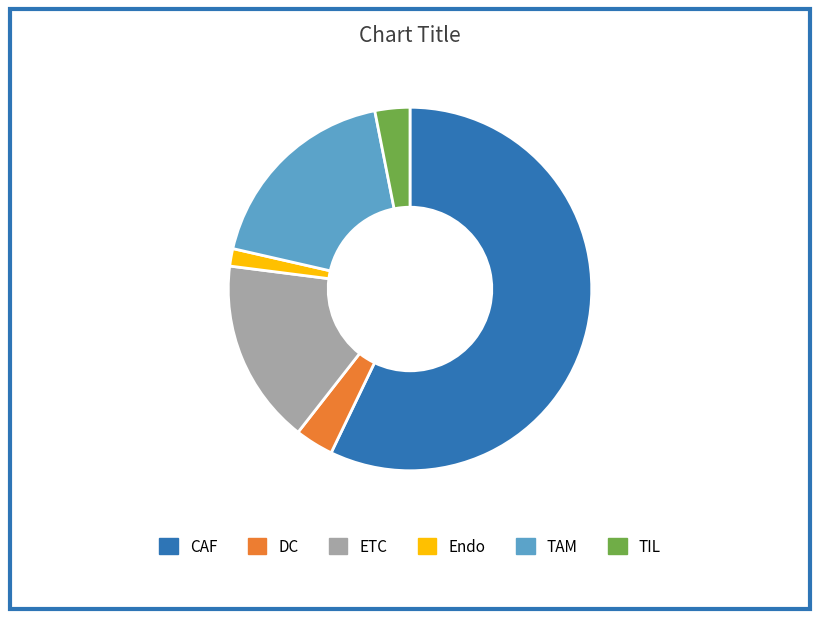

Is the sum of Endo and ETC greater than half?

No